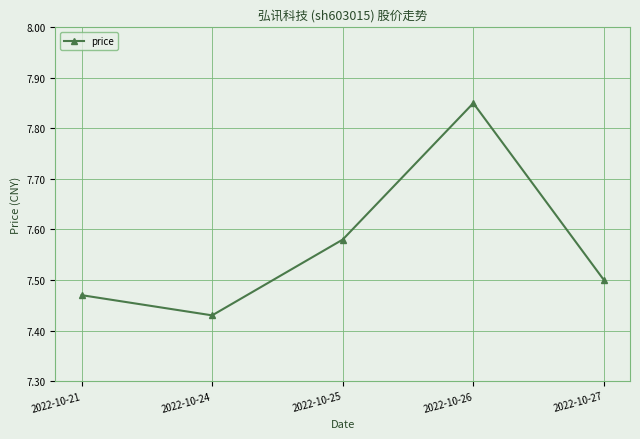

Which label corresponds to the smallest value in the chart?

2022-10-24